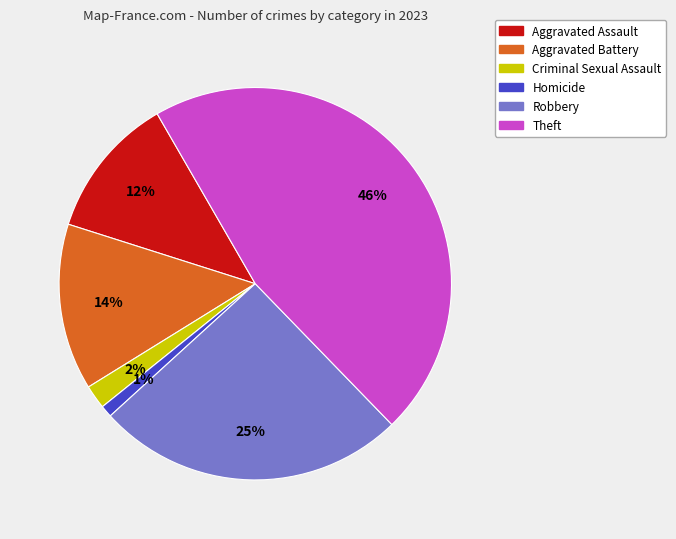

Is Aggravated Battery the majority of the pie?

No